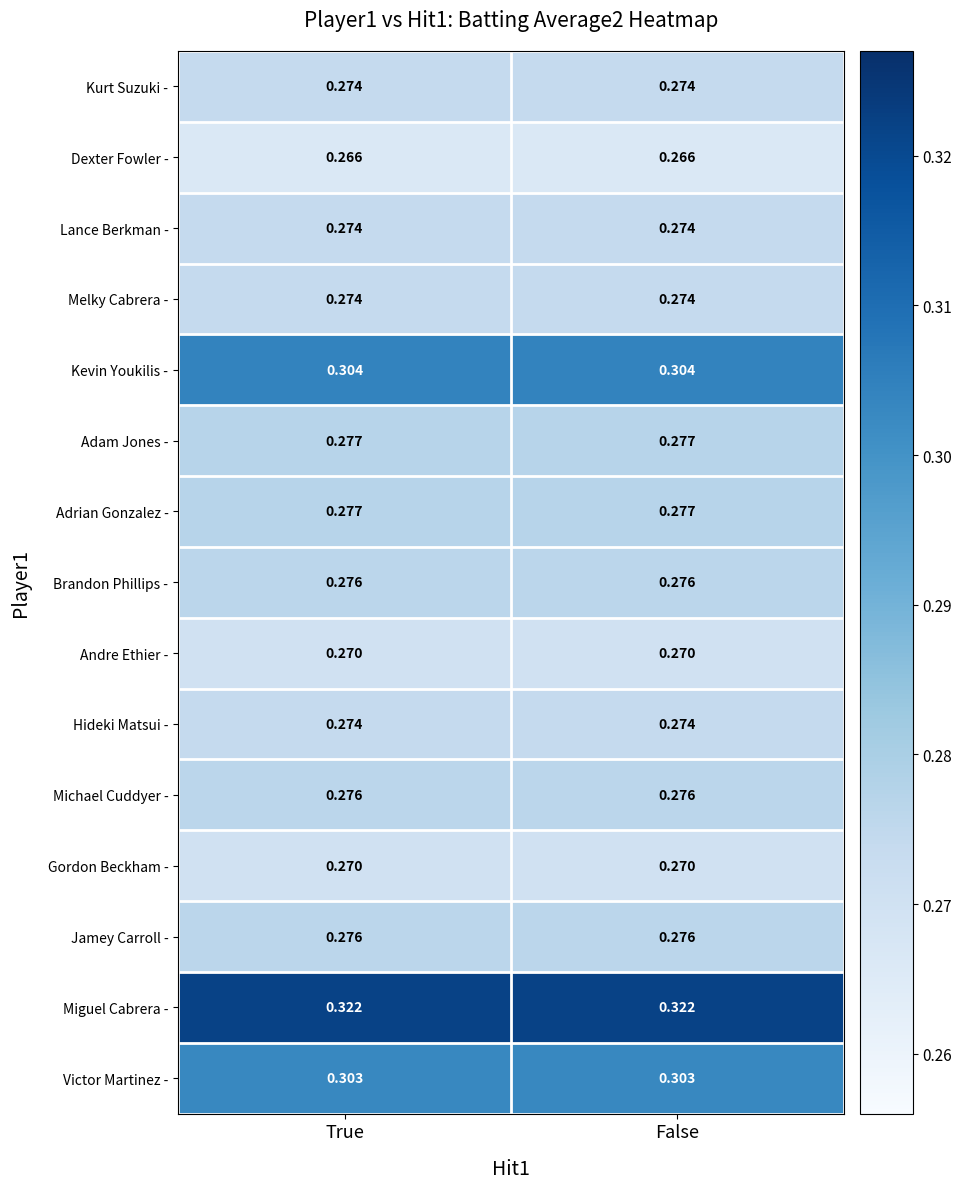

How many data points does each series have?

2